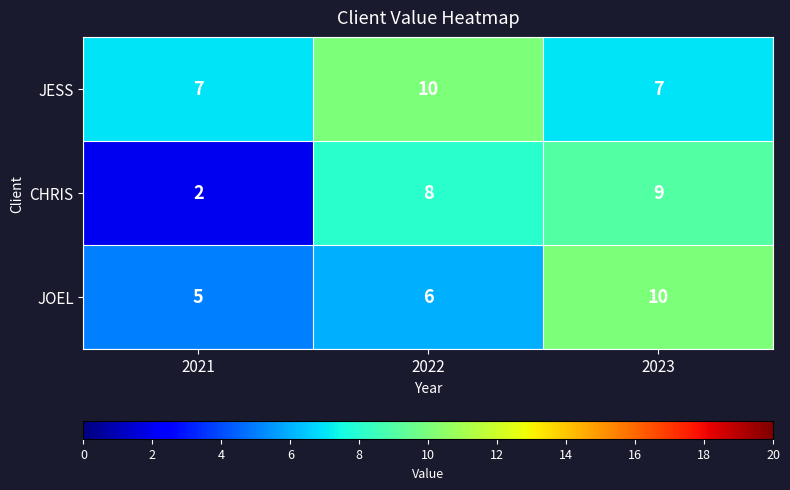

What is the difference between the maximum and minimum values in the CHRIS series?

7